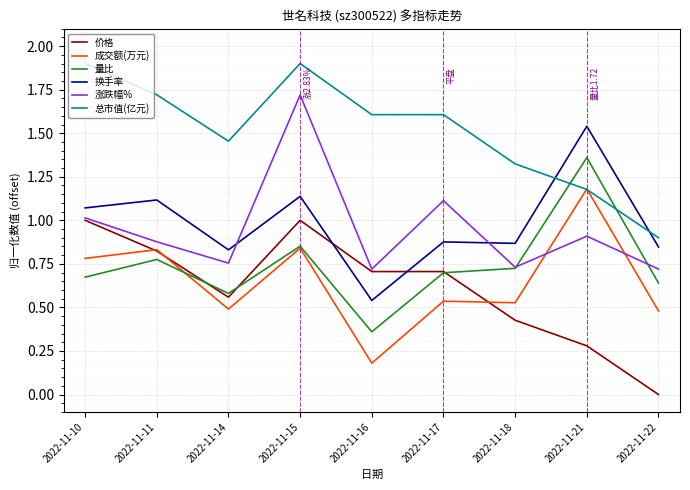

What is the difference between the maximum and minimum values in the 换手率 series?

1.0